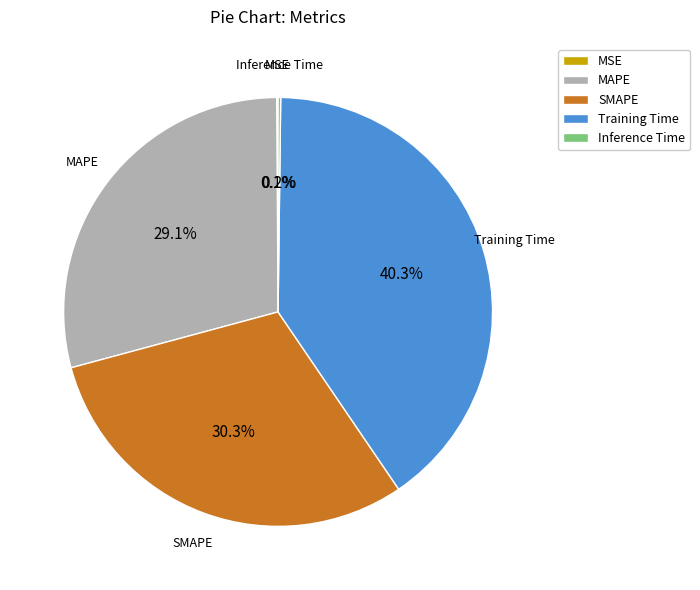

Does any single category account for the majority?

No